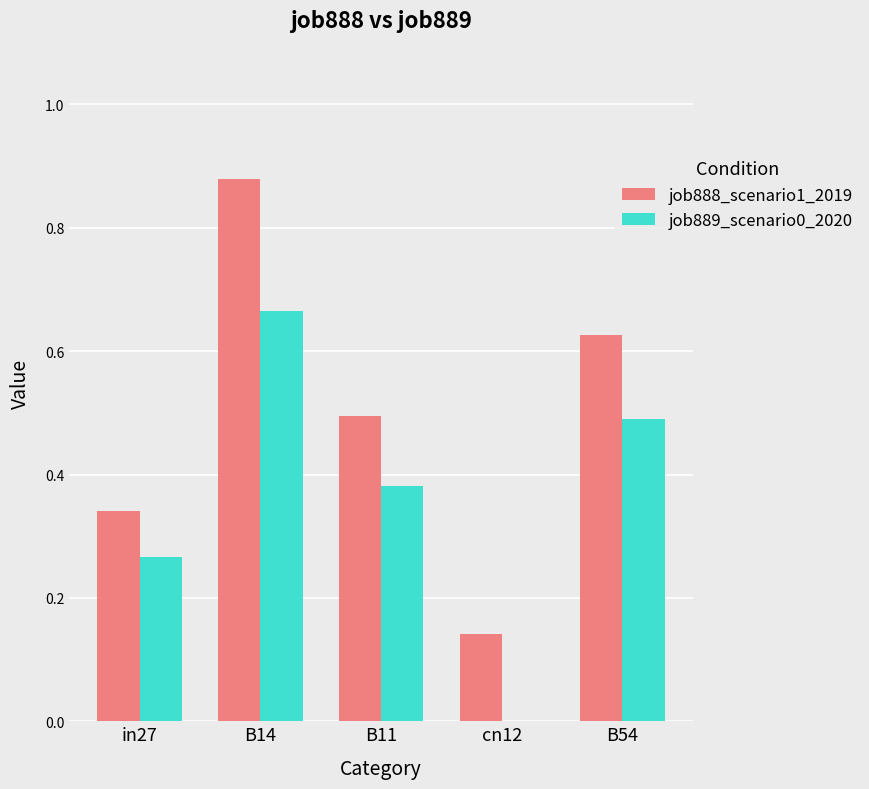

What is the sum of all job888_scenario1_2019 values?

2.5